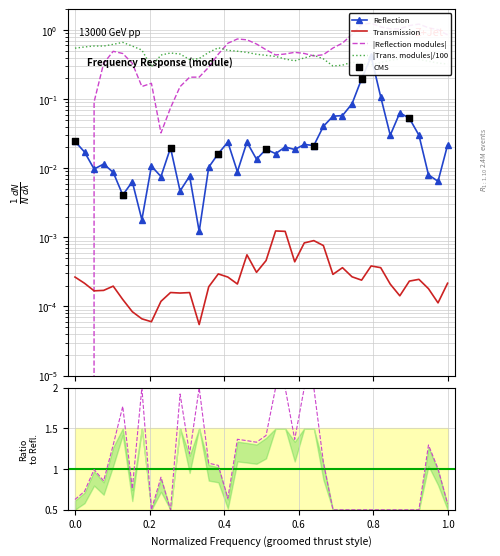

Which series reaches the maximum Y coordinate?

Reflection modules